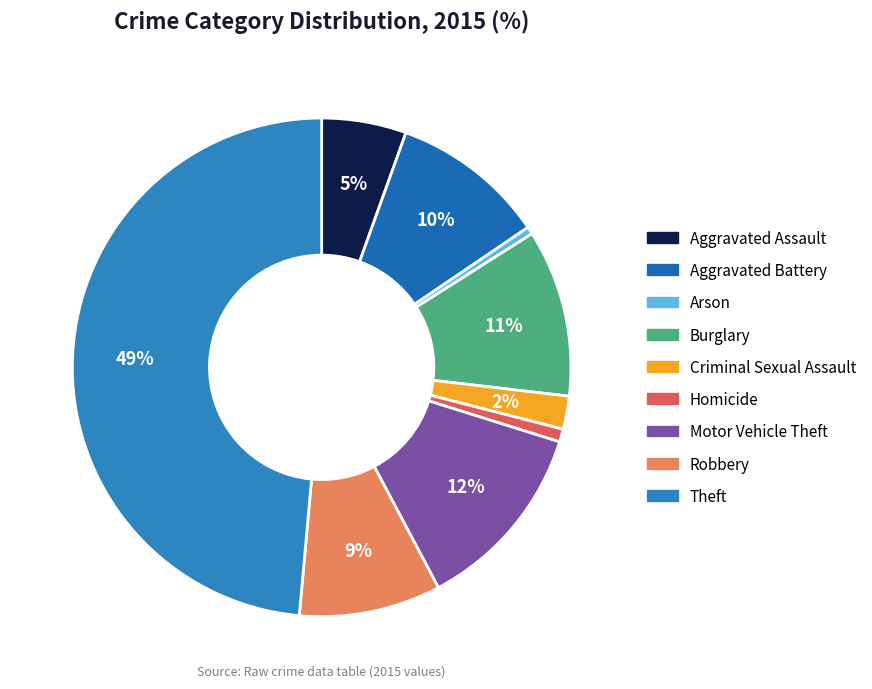

Count the number of slices in the pie.

9